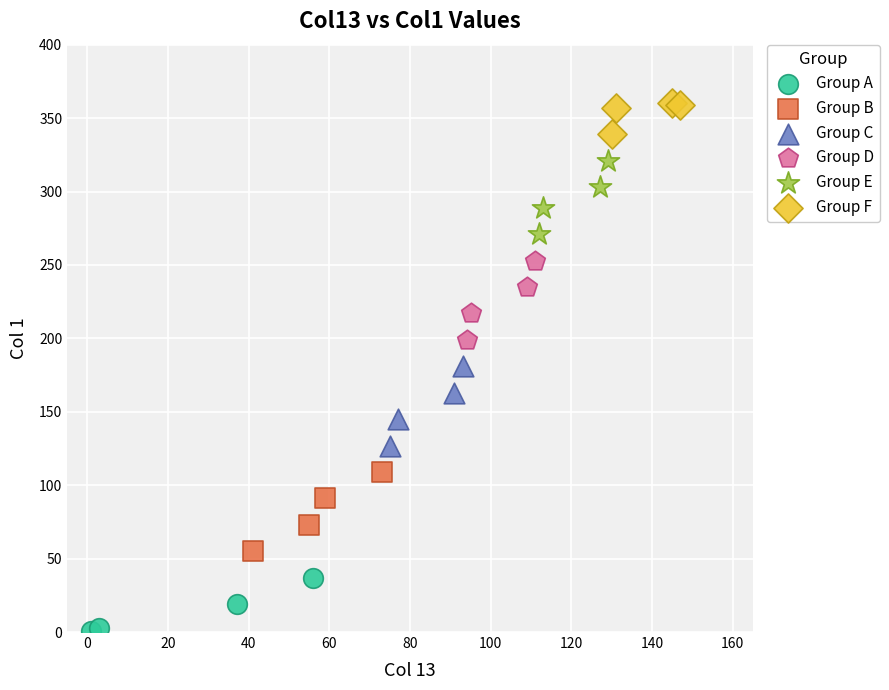

What are all the series names shown in the legend?

Group A, Group B, Group C, Group D, Group E, Group F